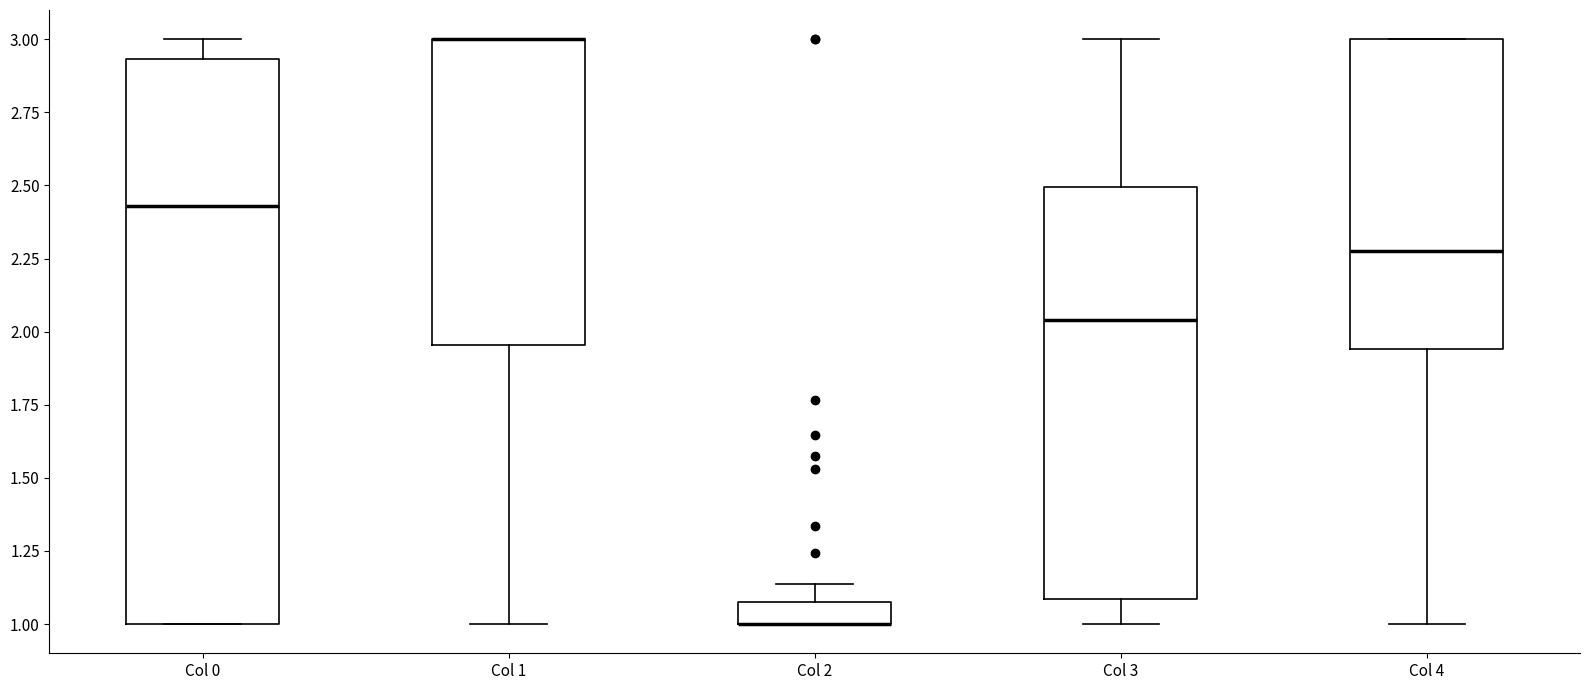

Where is the lower edge of the box for Col 2 on the y-axis? The values are not printed on the chart, so give them approximately, as read against the axis.

1.00